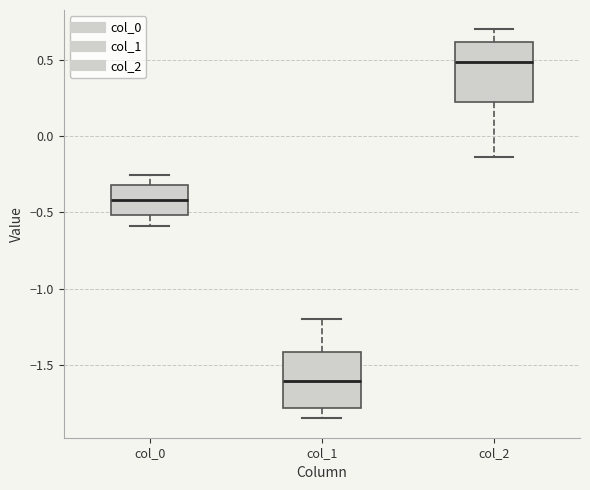

Where does the lower whisker of the box for col_2 end on the y-axis? The values are not printed on the chart, so give them approximately, as read against the axis.

-0.15